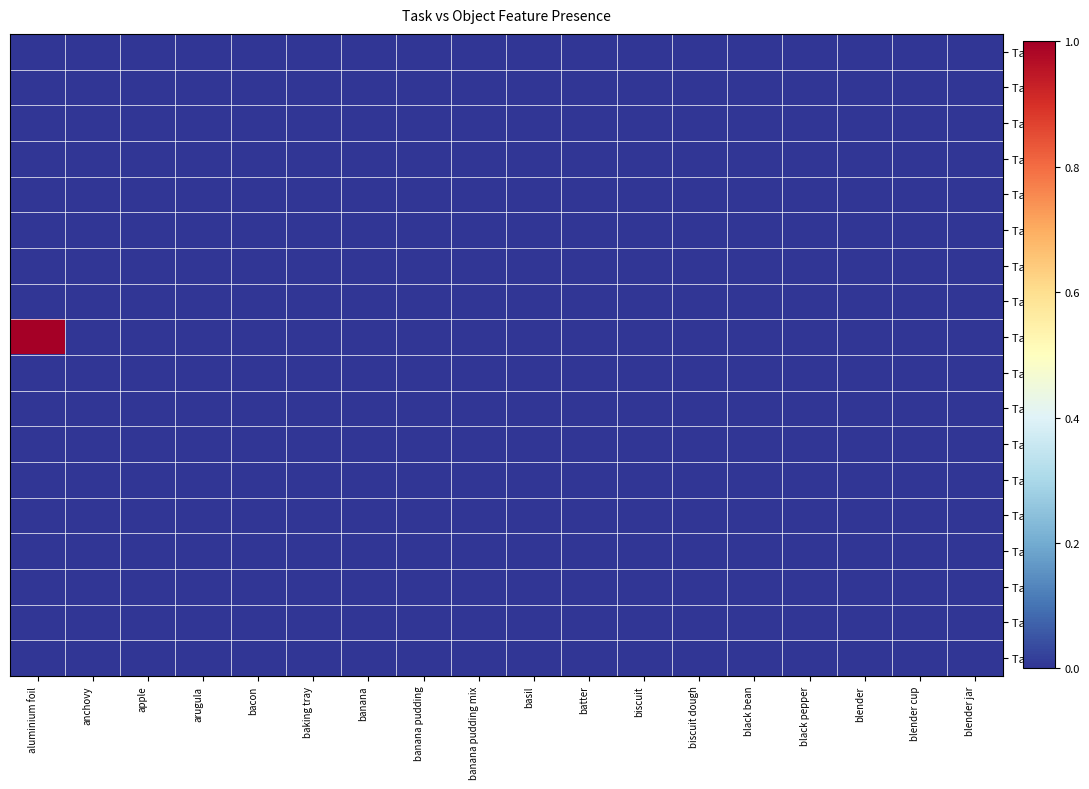

What is the maximum value shown in the chart?

1